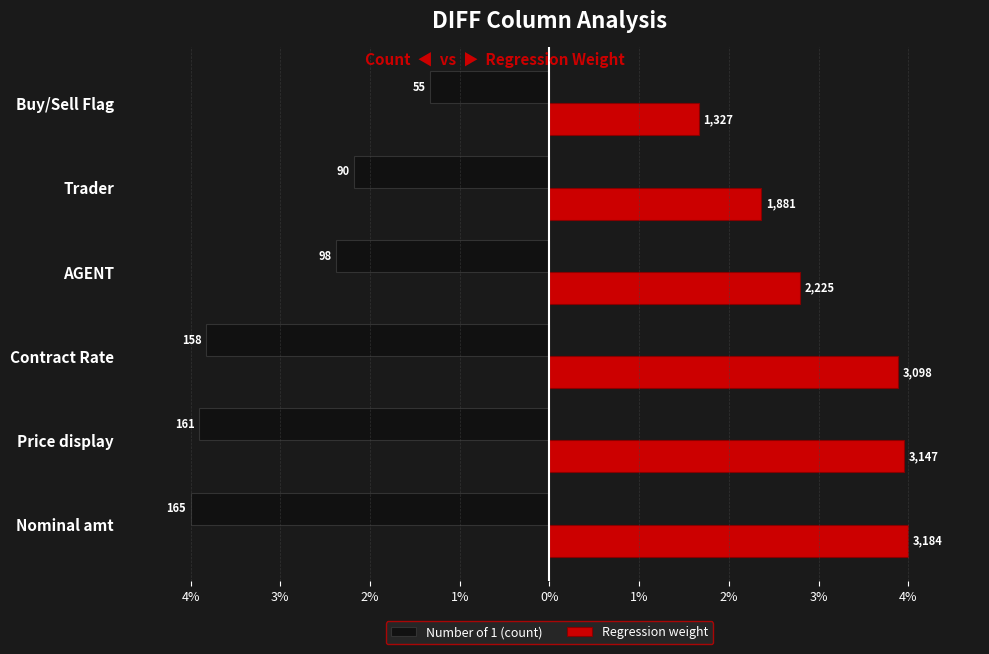

What are all the series names shown in the legend?

Number of 1 (count), Regression weight